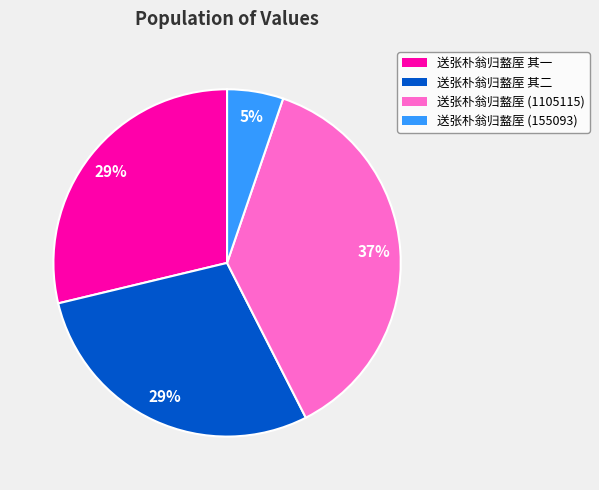

To the nearest percent, what is the difference between the largest and smallest slice percentages?

32%